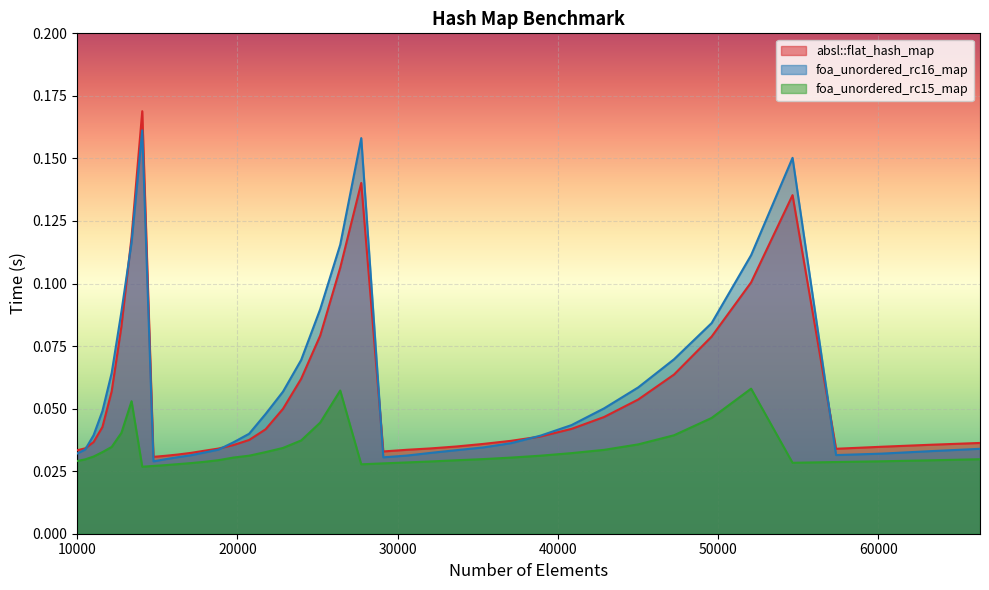

How many lines are shown in the chart?

3